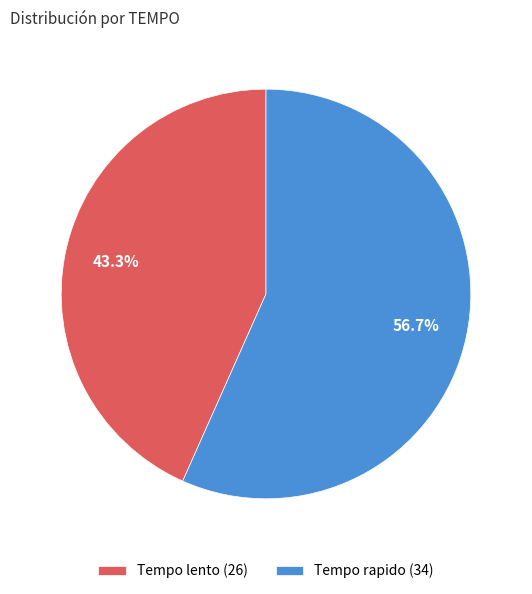

To the nearest percent, what portion does Tempo rapido represent?

57%